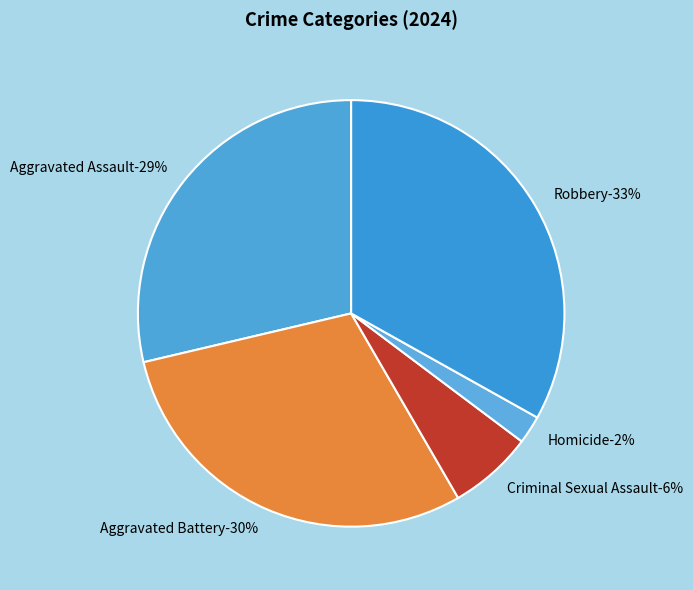

How many slices are in this pie chart?

5